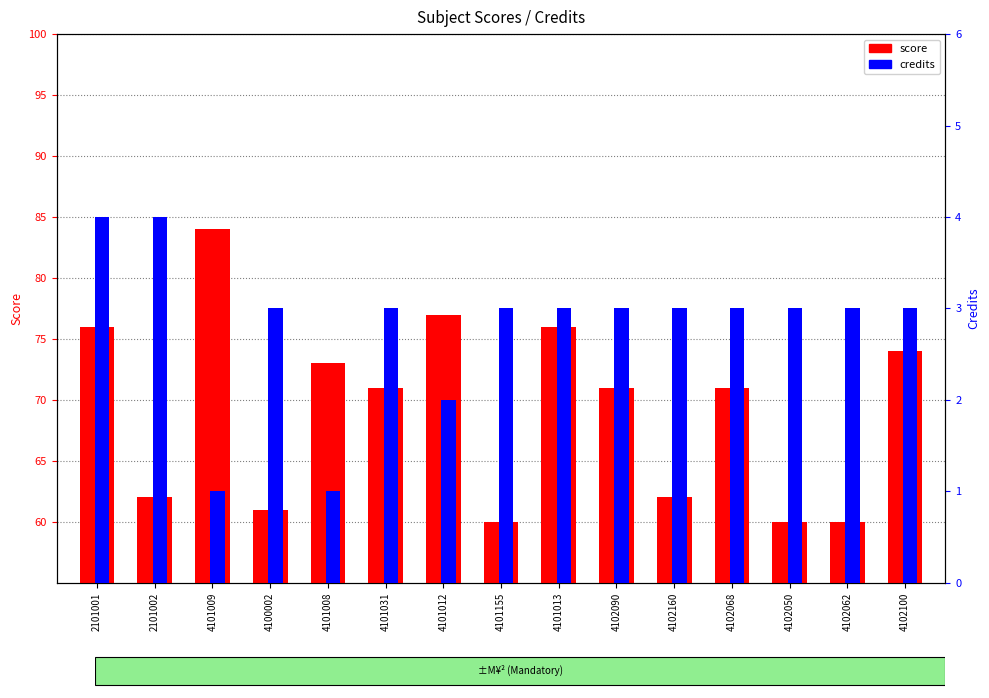

What is the label of the 2nd bar from the left?

2101002